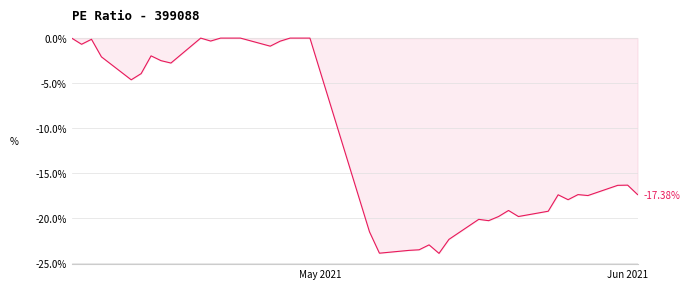

What is the difference between the maximum and minimum values?

23.9